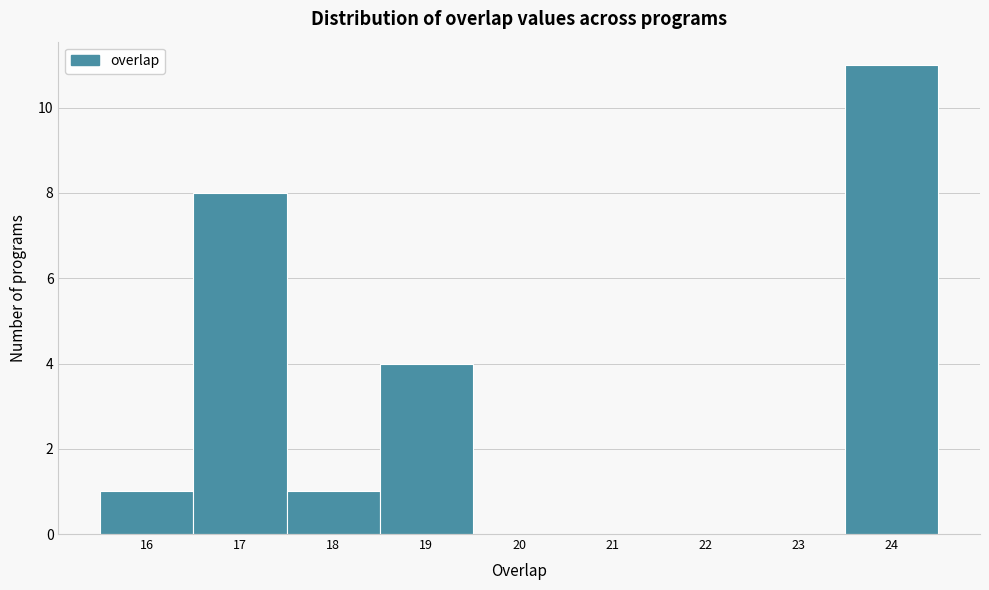

Reading left to right, list every bar in this chart as the range it spans on the x-axis followed by its height. The values are not printed on the chart, so give them approximately, as read against the axis.

15.5 to 16.5: 1
16.5 to 17.5: 8
17.5 to 18.5: 1
18.5 to 19.5: 4
19.5 to 20.5: 0
20.5 to 21.5: 0
21.5 to 22.5: 0
22.5 to 23.5: 0
23.5 to 24.5: 11